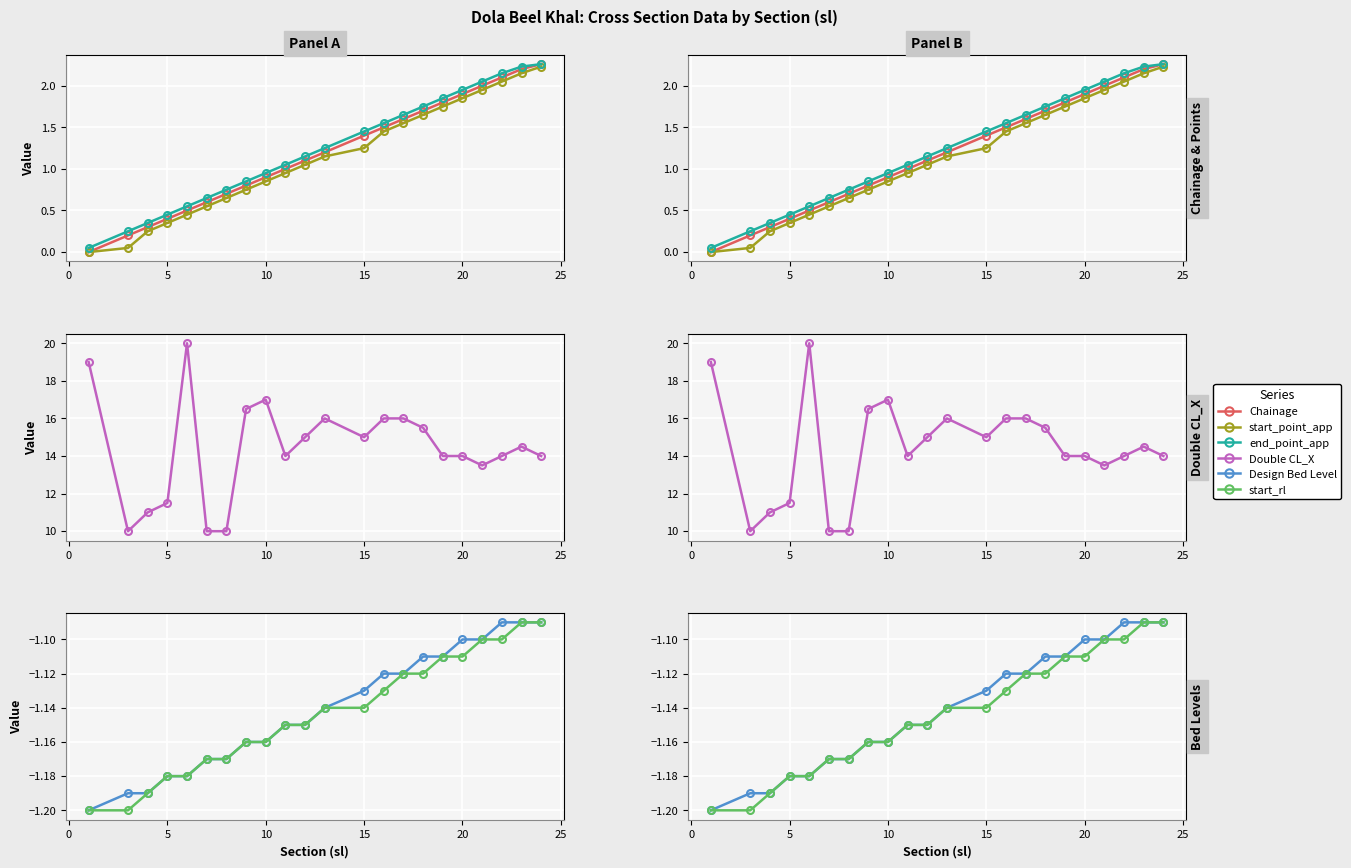

Which series has the widest spread of values?

Double CL_X